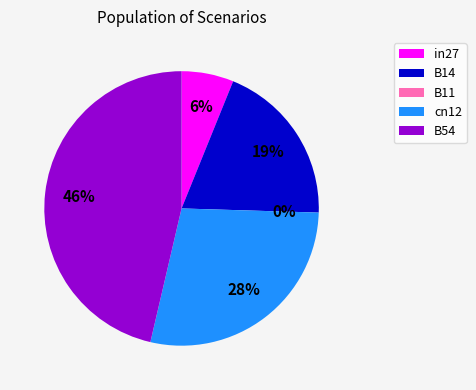

What is the smallest slice in the pie chart?

B11